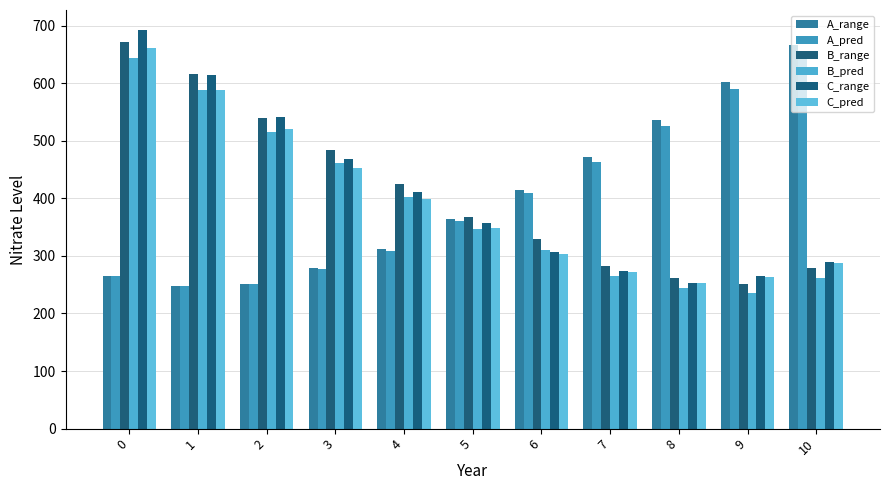

What is the value of the C_range bar at the 2nd from the left?

613.9